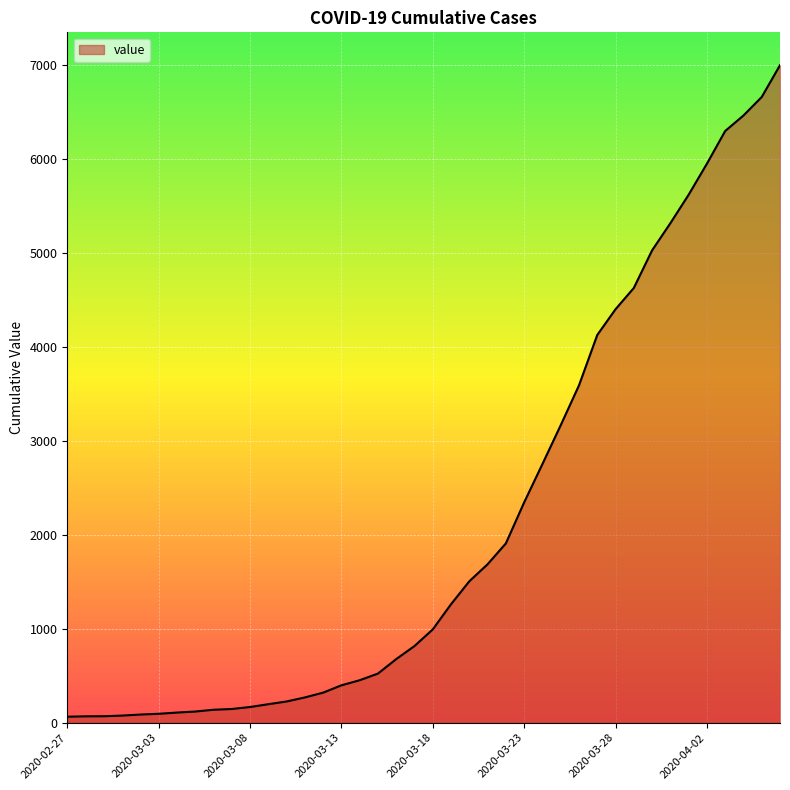

What is the difference between the maximum and minimum values?

6931